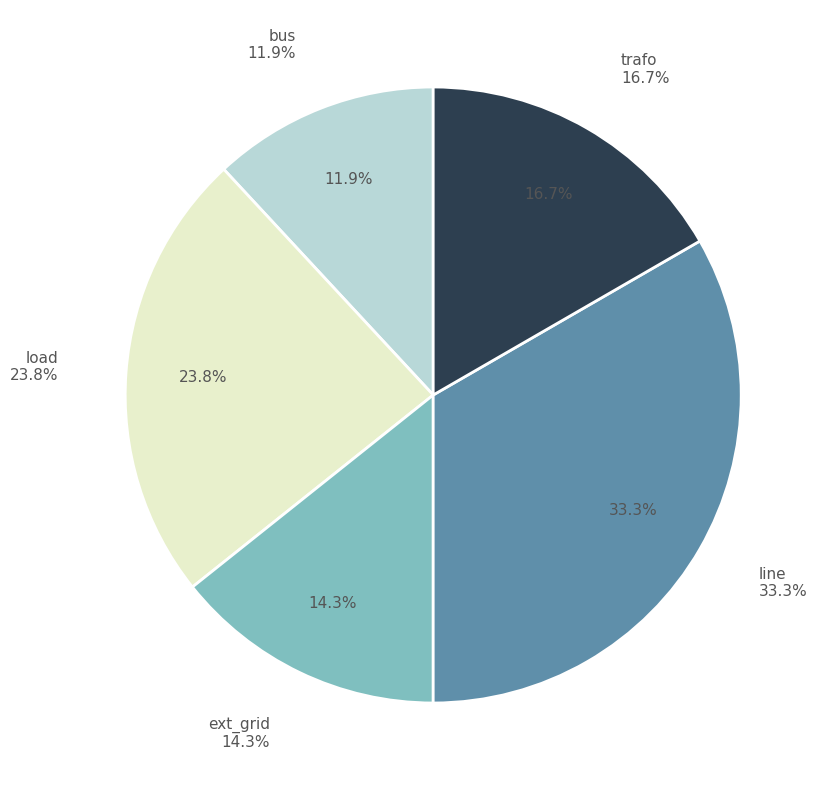

To the nearest percent, what is the difference between the largest and smallest slice percentages?

21%